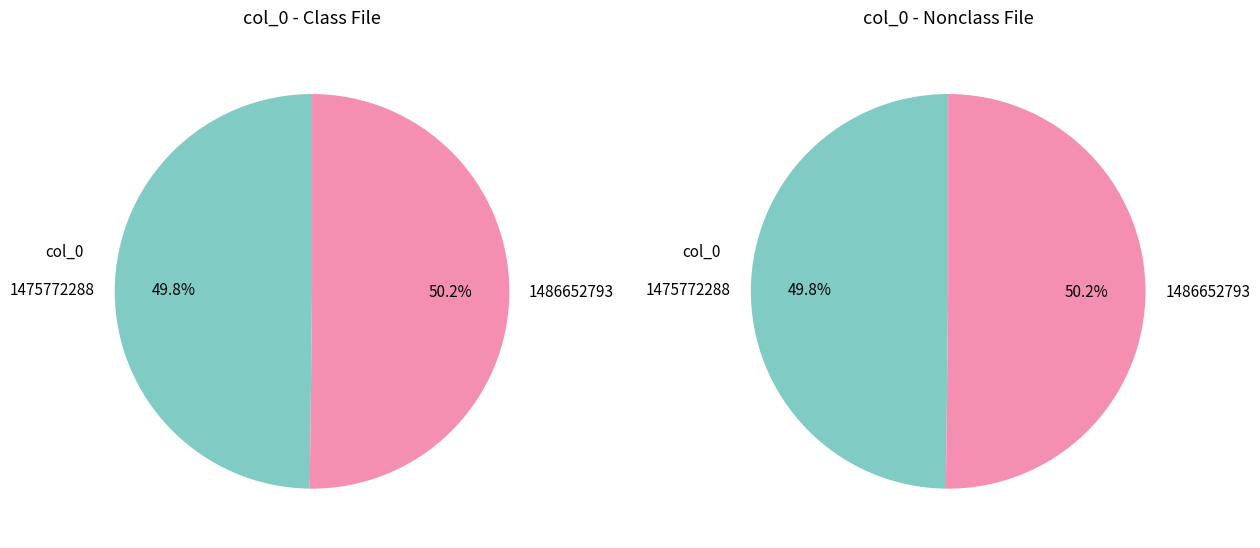

True or false: 1475772288 accounts for 9% of the total.

False